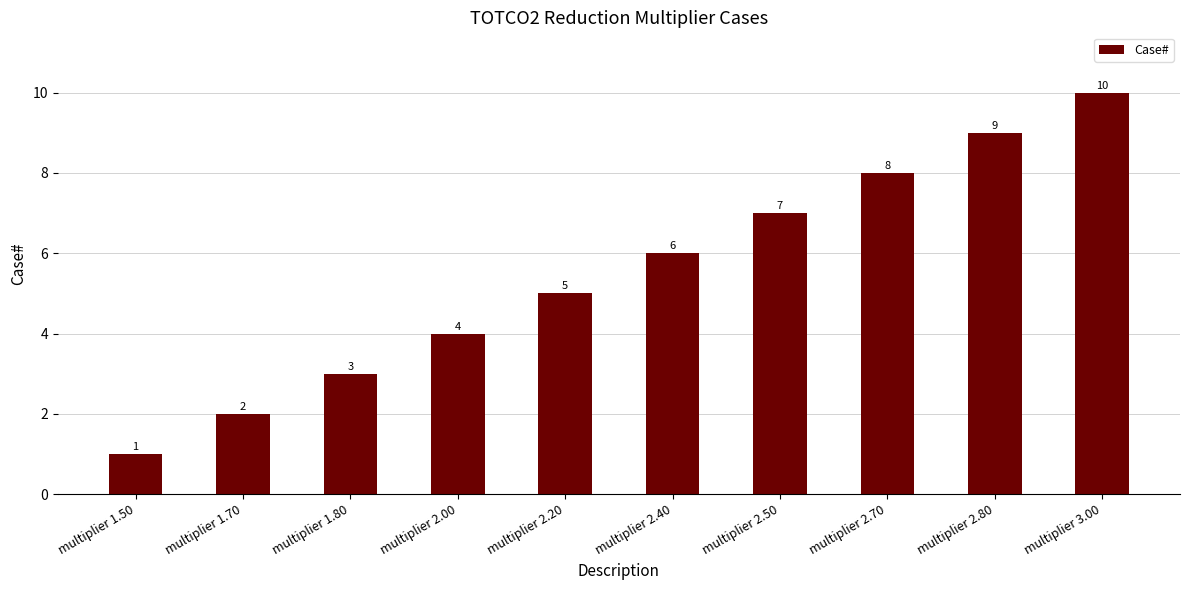

What is the ratio of the value at multiplier 2.70 to the value at multiplier 2.00?

2.0